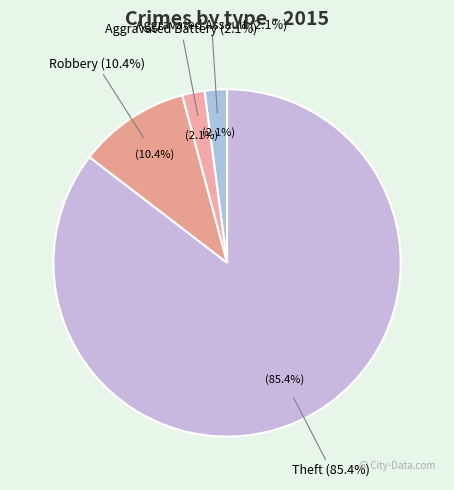

To the nearest percent, what portion does Theft represent?

85%